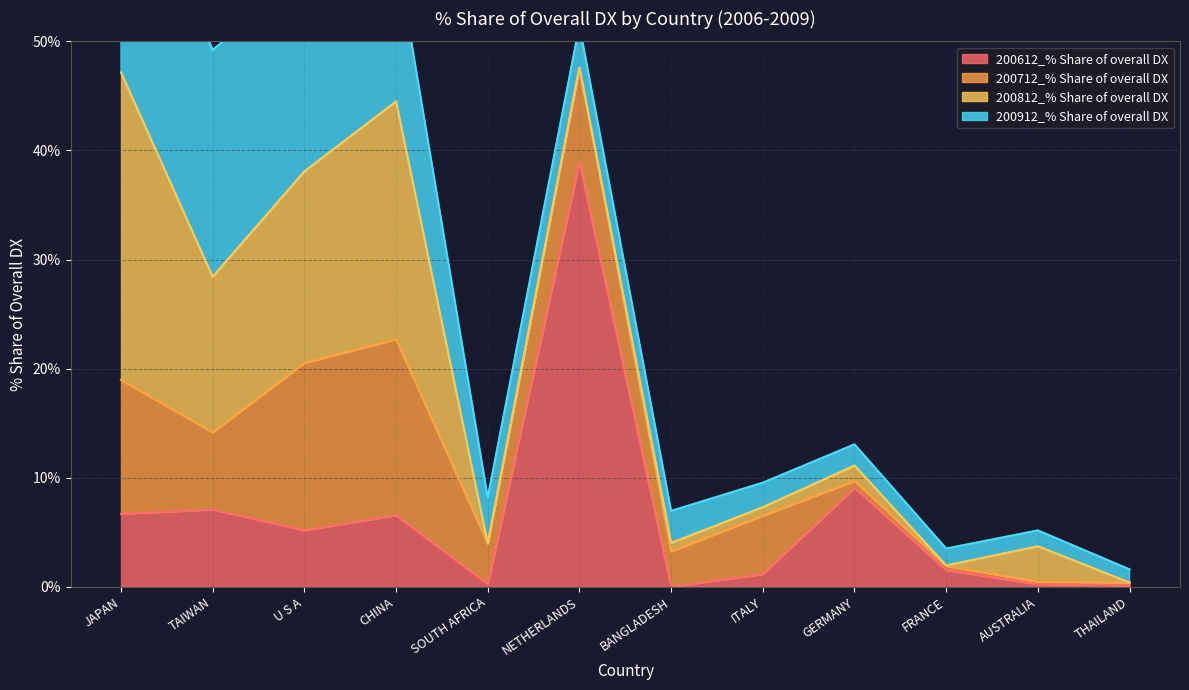

What is the difference between the second highest and second lowest values in the 200612_% Share of overall DX series?

8.9